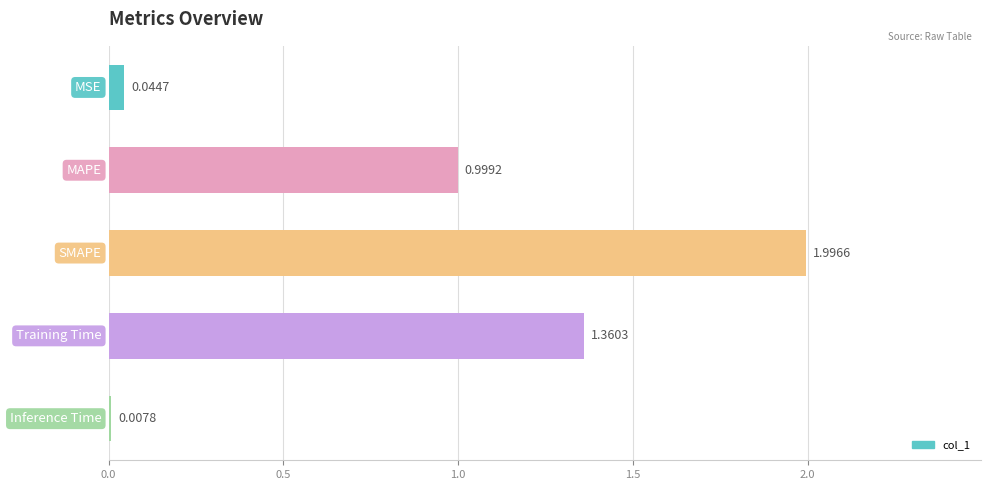

What is the difference between the maximum and minimum values?

2.0